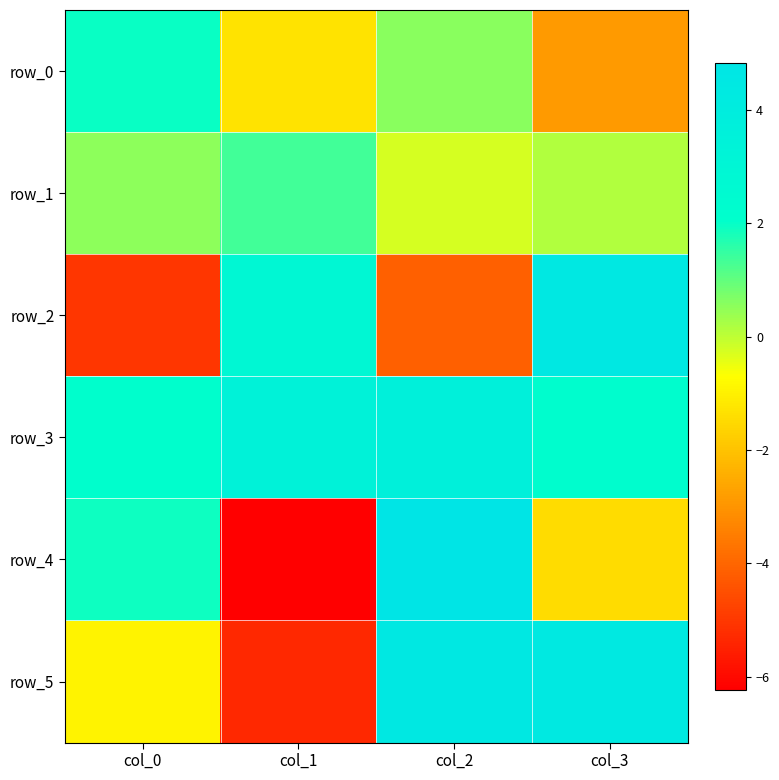

How many positive values does the row_5 series have?

2